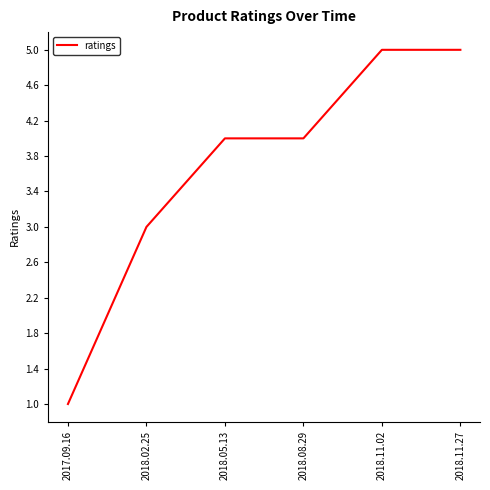

What position from the left is 2018.11.27?

6